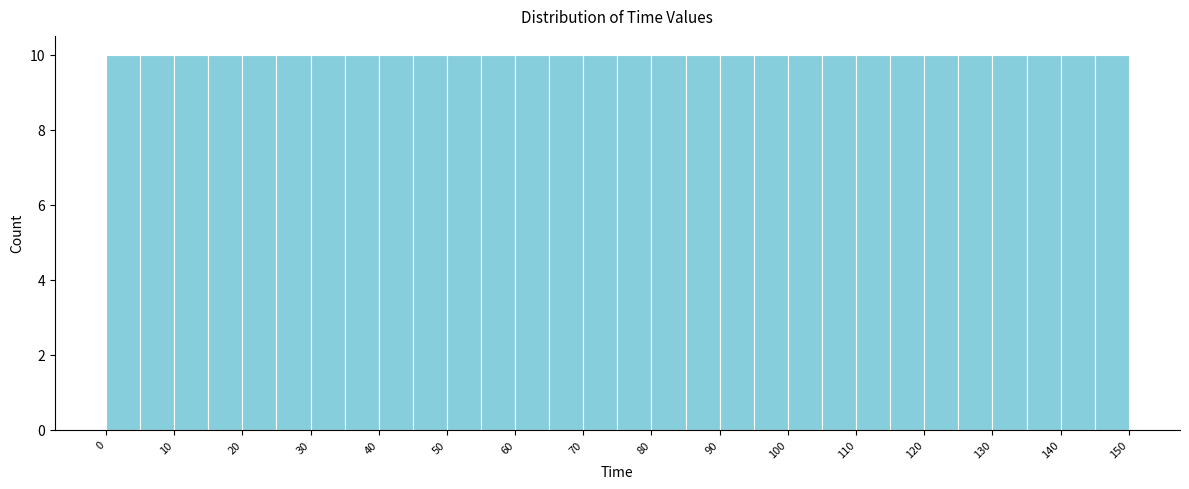

What is the height of the bar covering 30 to 35 on the x-axis? The values are not printed on the chart, so give them approximately, as read against the axis.

10